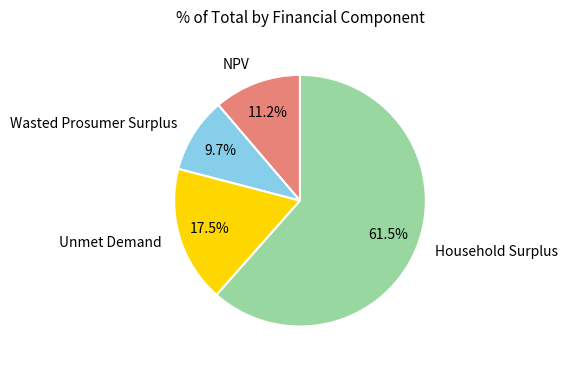

What percentage is NOT represented by Unmet Demand?

82.5%